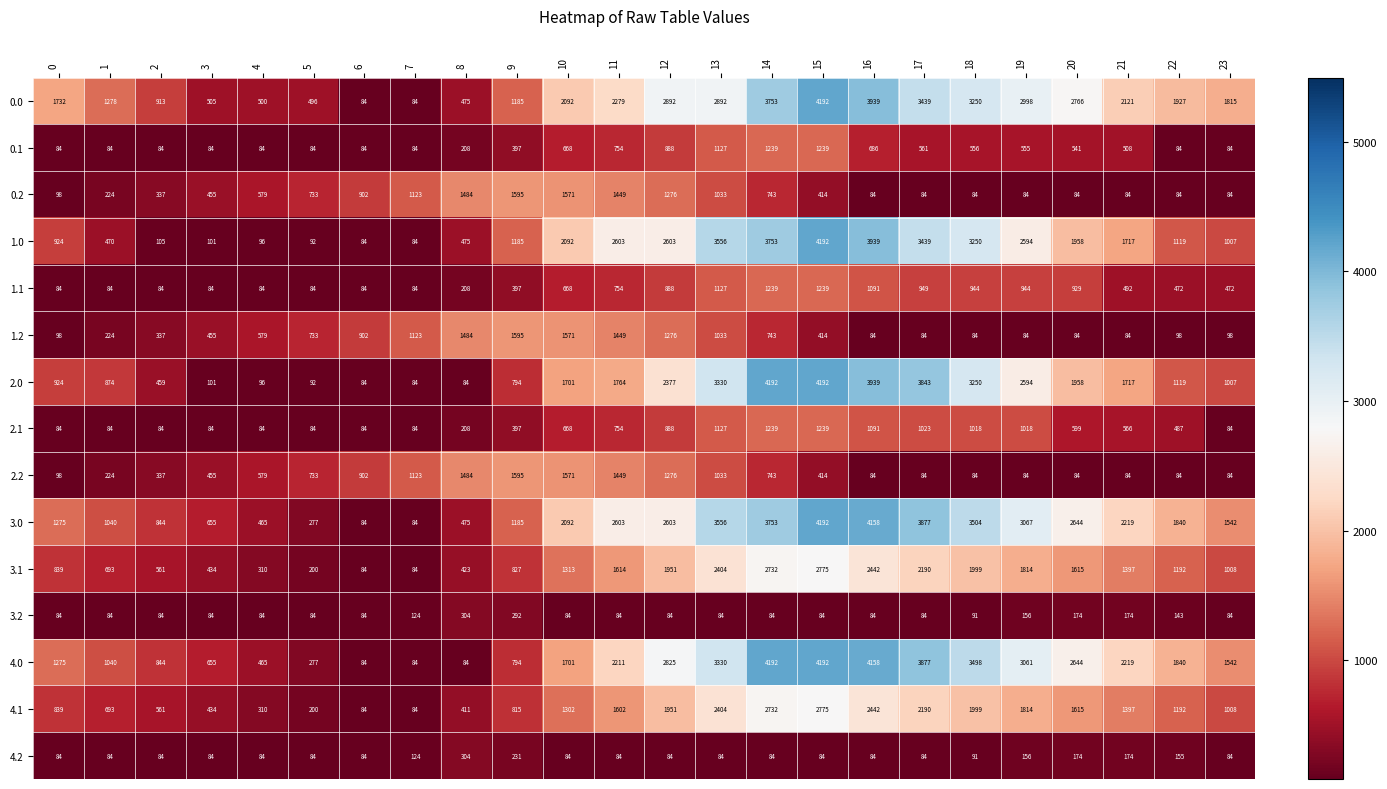

The value of 2.0 at 12 is 1157. True or false?

False